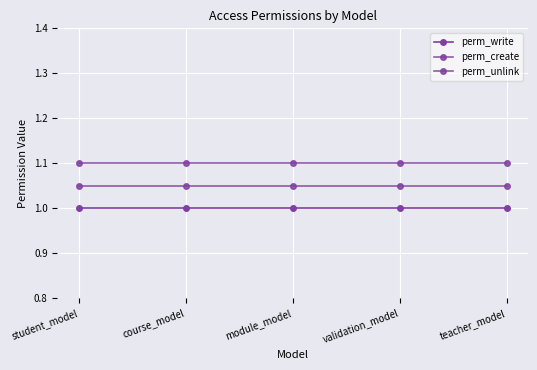

What is the label of the 2nd point from the right?

validation_model